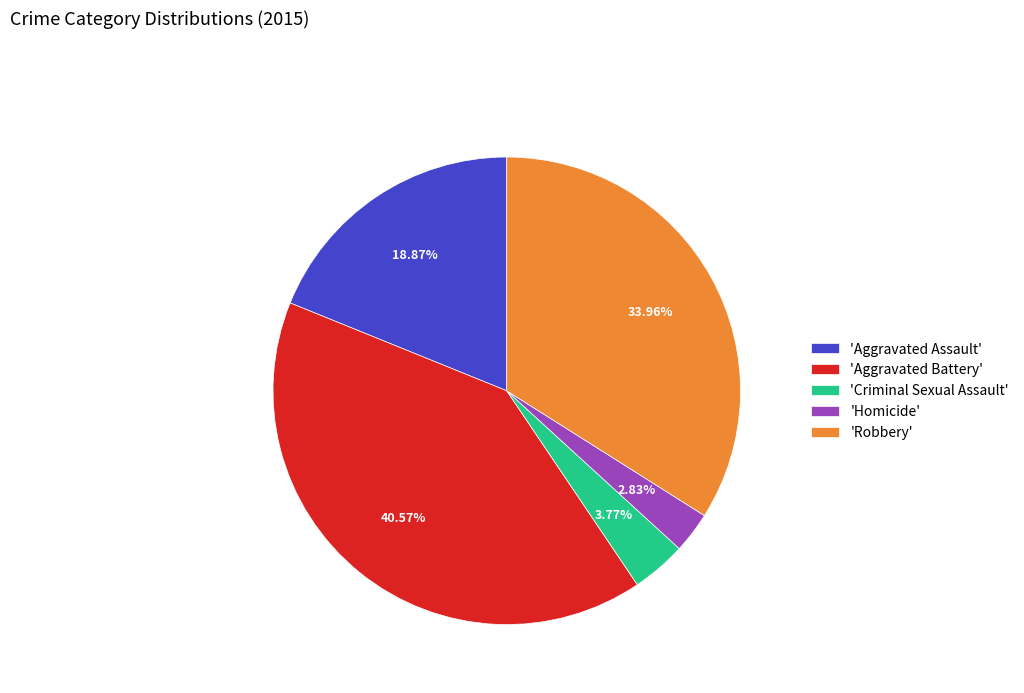

Which slice is the largest?

'Aggravated Battery'